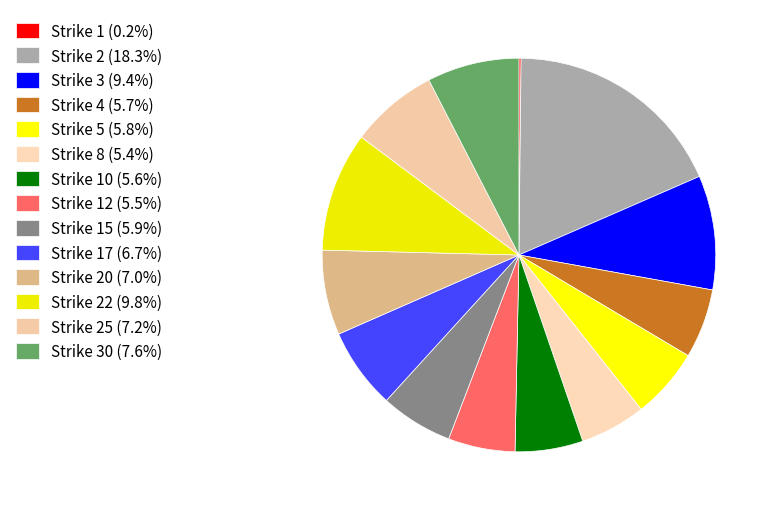

Does any single category account for the majority?

No